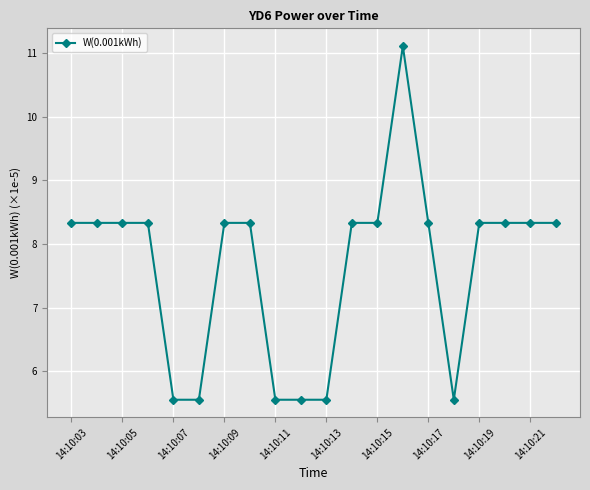

Reading left to right, extract all data points from this chart.

8.3	8.3	8.3	8.3	5.6	5.6	8.3	8.3	5.6	5.6	5.6	8.3	8.3	11.1	8.3	5.6	8.3	8.3	8.3	8.3